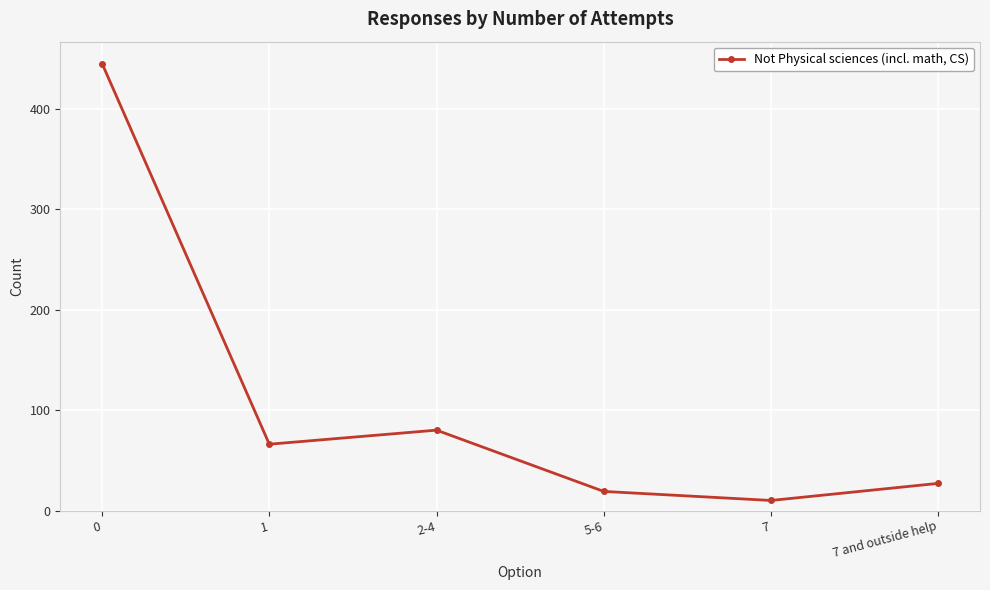

Is it true that the value at 1 is 66?

True